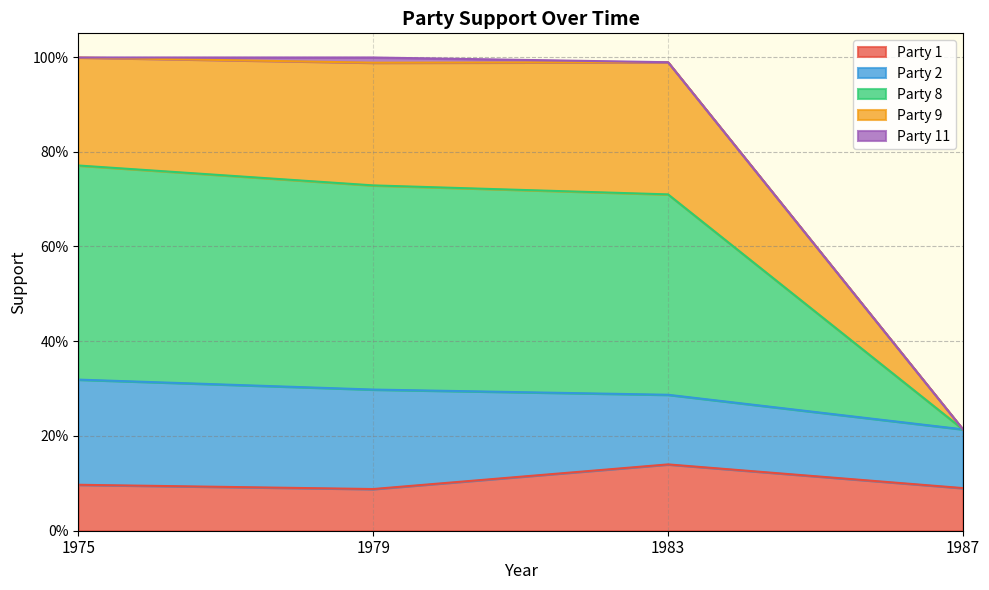

How many data points does each series have?

4